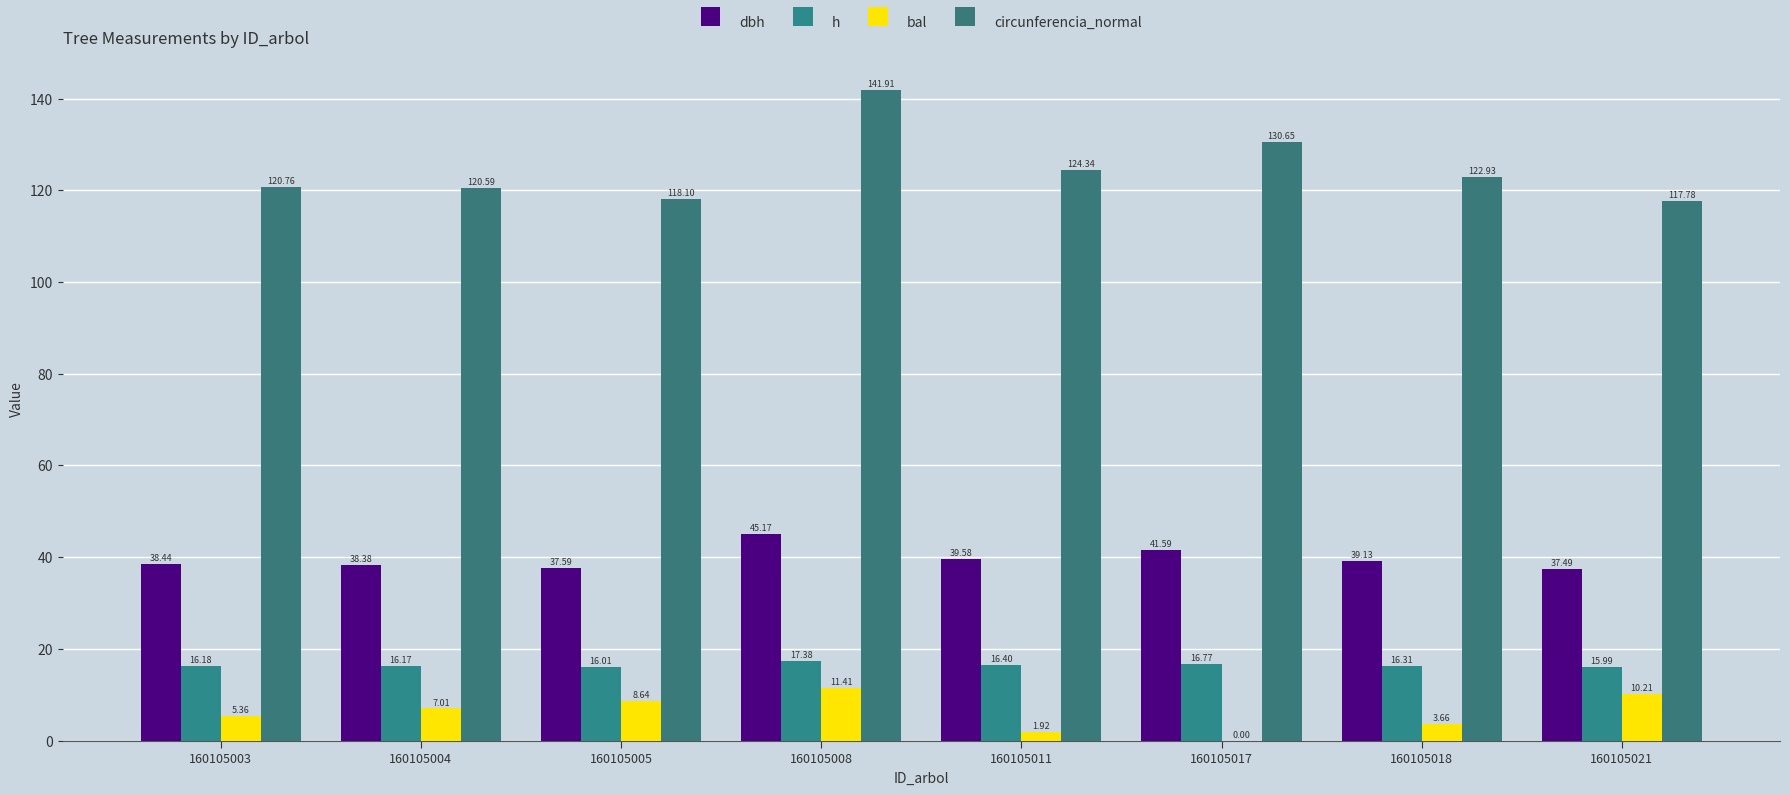

What are all the series names shown in the legend?

dbh, h, bal, circunferencia_normal